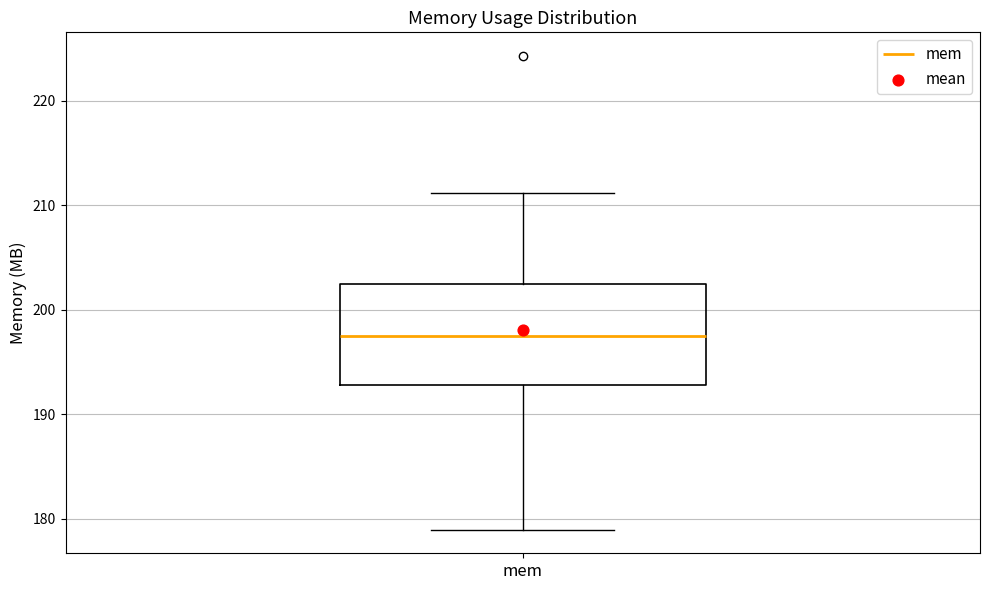

Transcribe this box plot: give where the median line is, the range the box spans, and where the two whiskers end, as read against the y-axis. The values are not printed on the chart, so give them approximately, as read against the axis.

median 197, box 193 to 202, whiskers 179 to 211